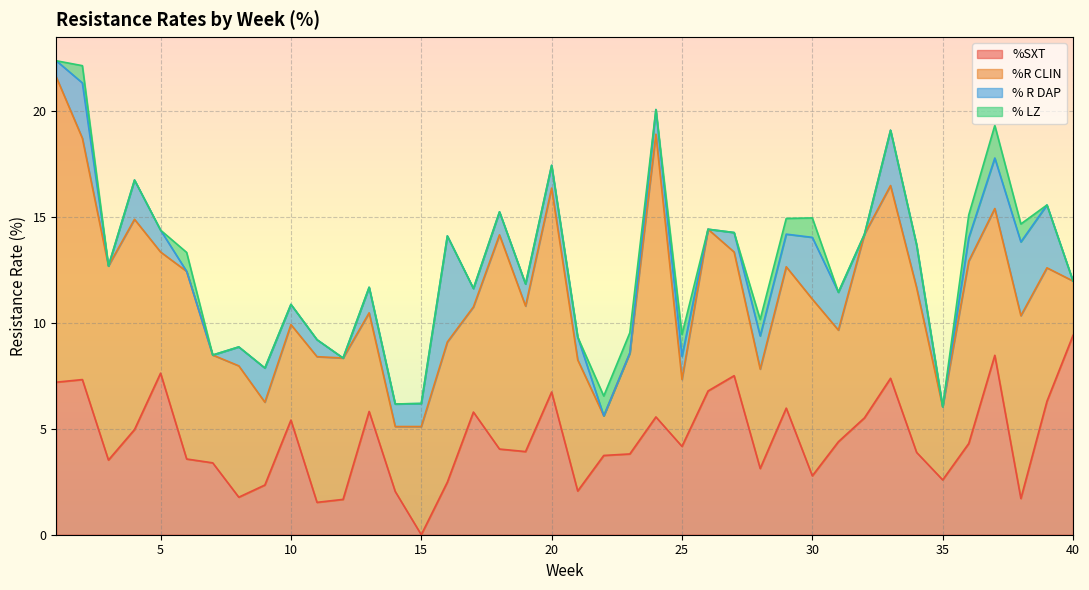

The %SXT series shows 4.4 at 31. True or false?

True